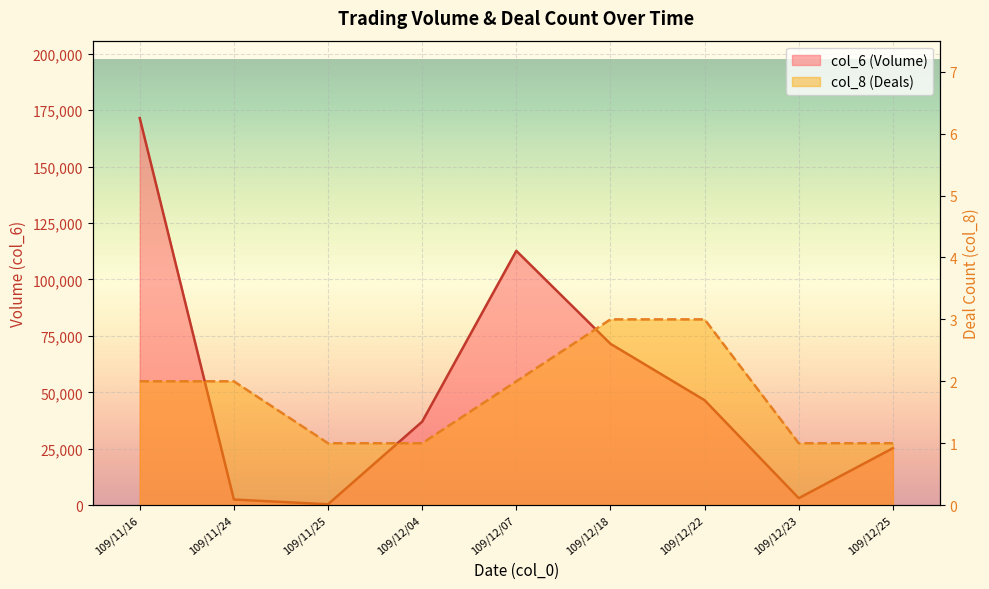

What is the spread (max minus min) of values at 109/12/22?

46497